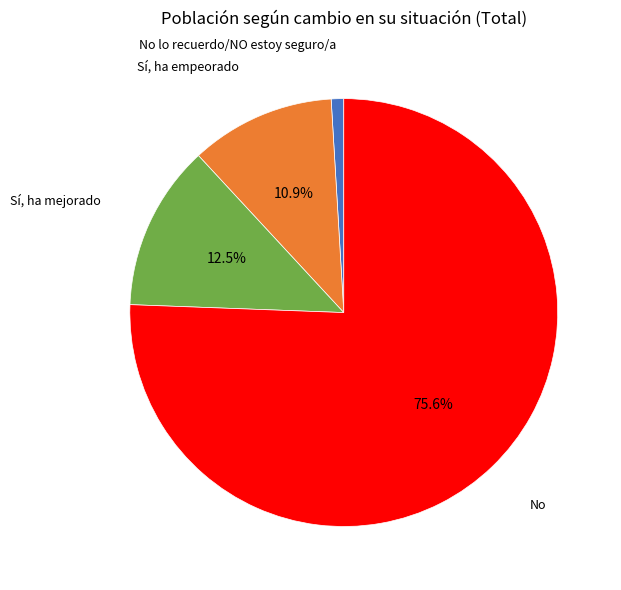

The No slice represents 76% of the pie. True or false?

True